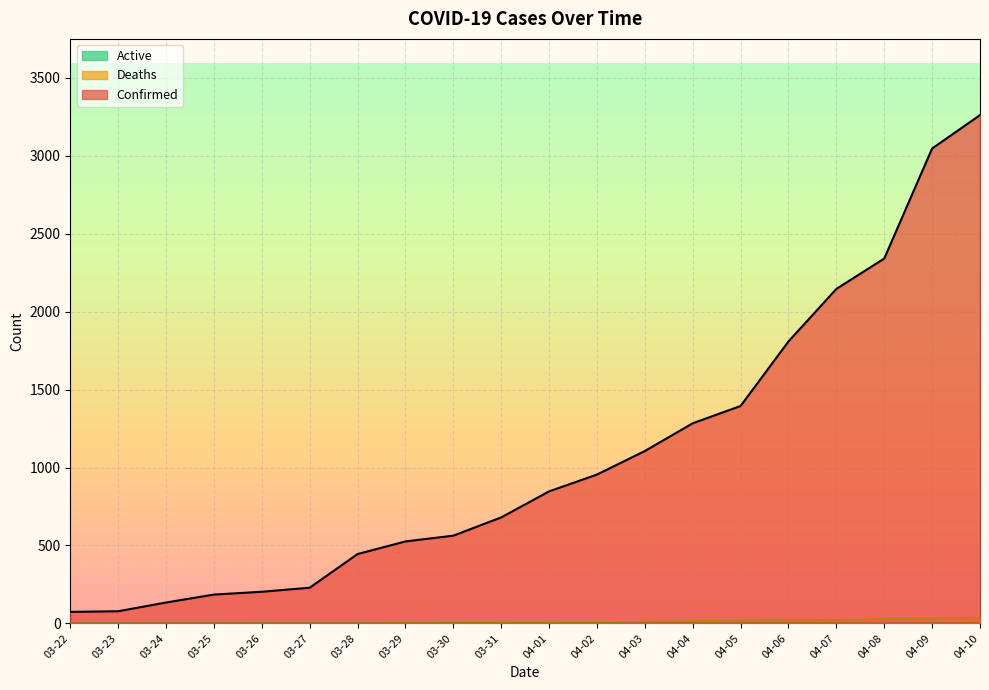

True or false: Confirmed and Deaths intersect in this chart.

False